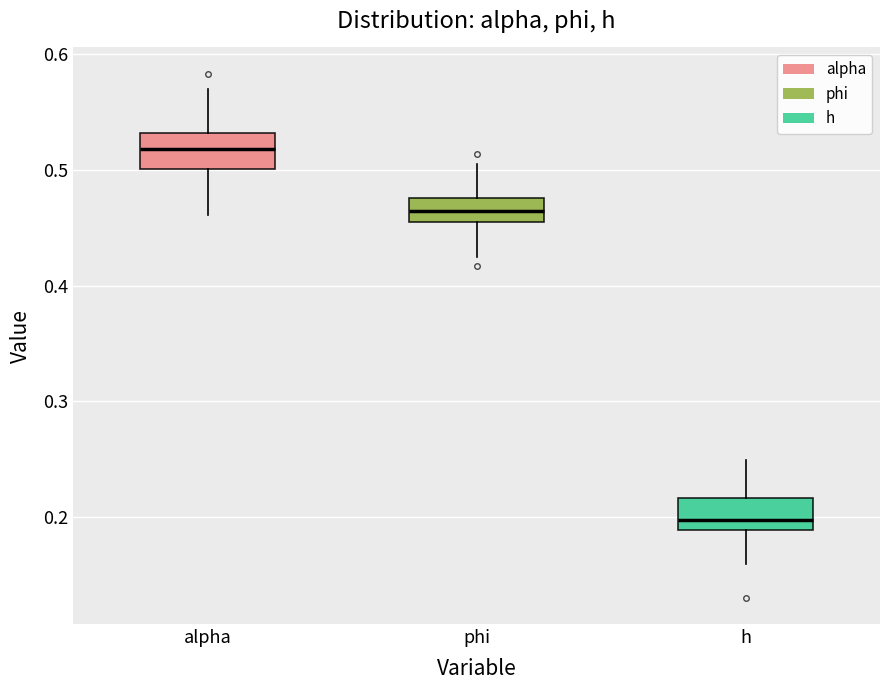

Which box's median line is the lowest?

h